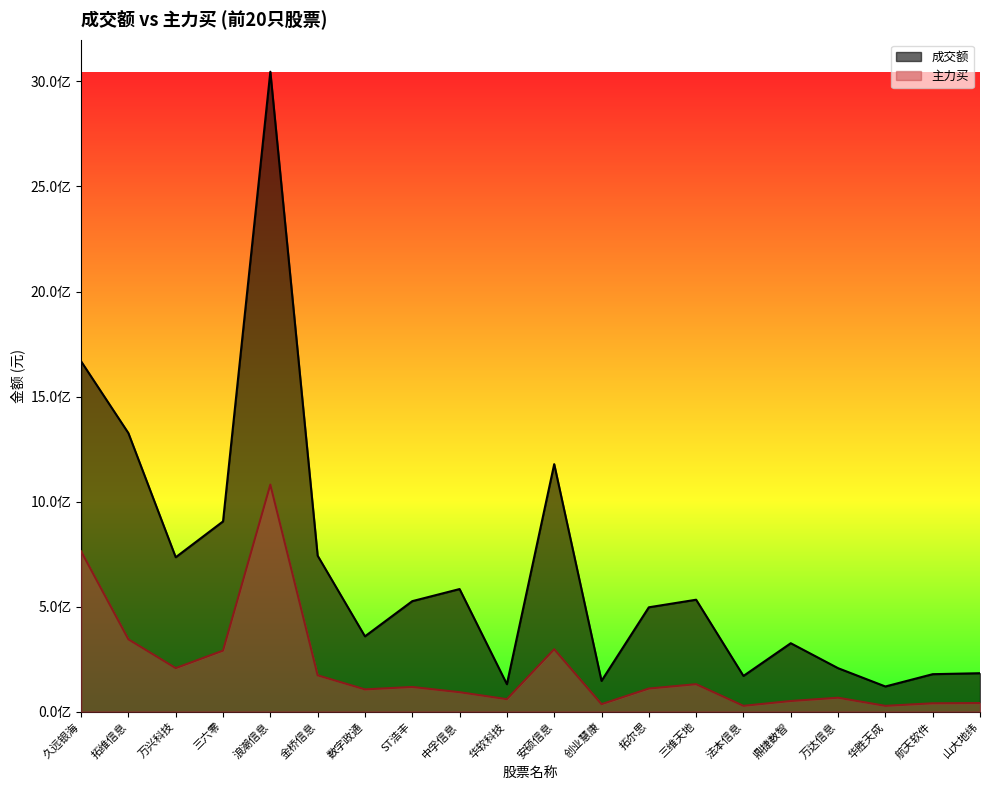

Which series changed the most between 万达信息 and 华胜天成?

成交额